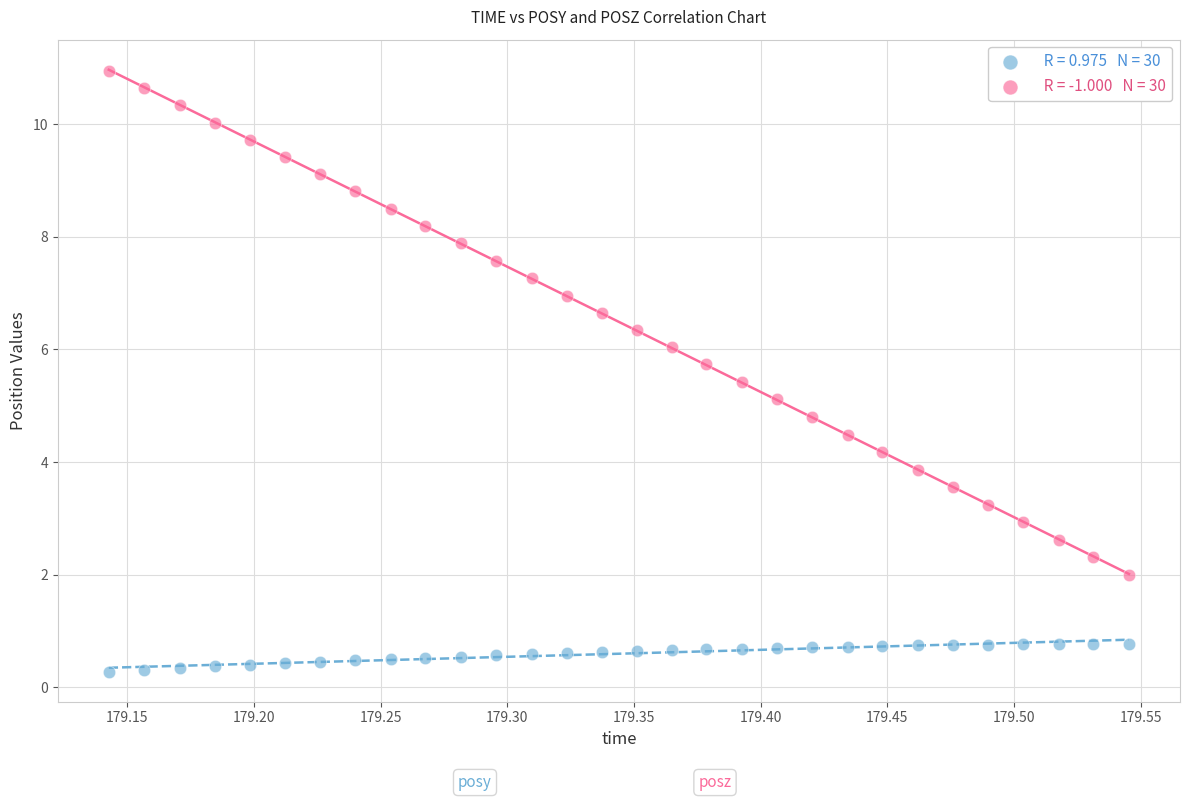

Across all data points, what is the range of Y values (max minus min)?

10.7